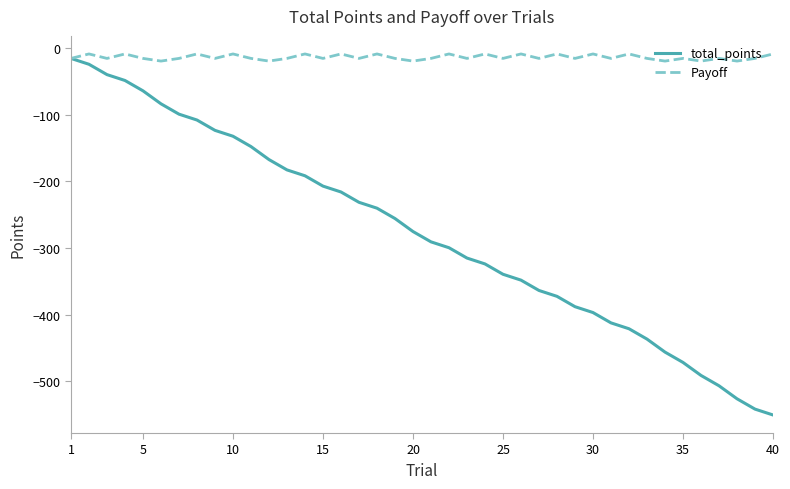

Which series has the largest range (max minus min)?

total_points